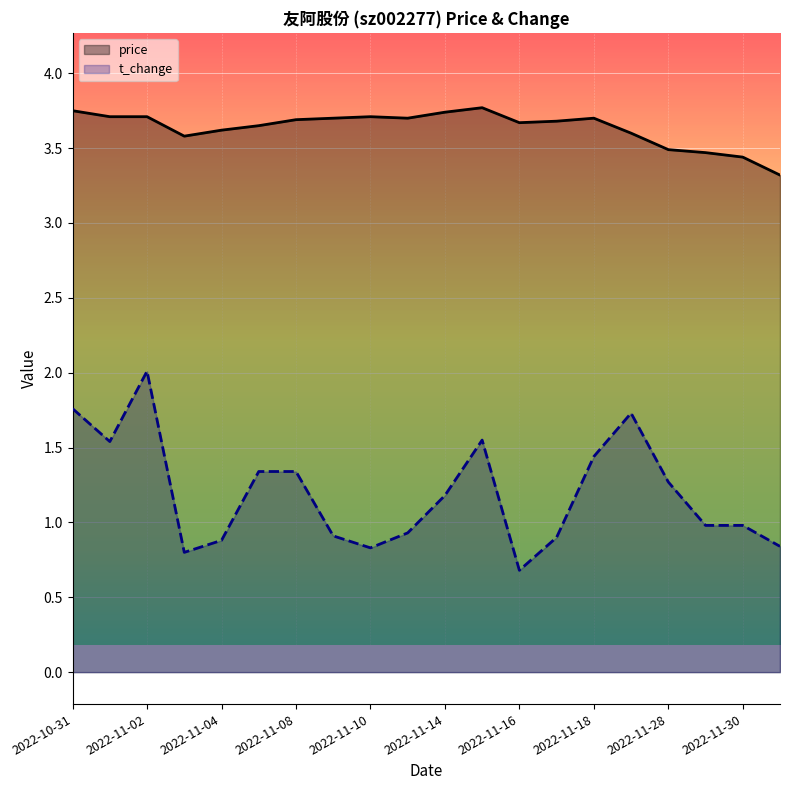

At which category does the chart reach its minimum across all series?

2022-11-16